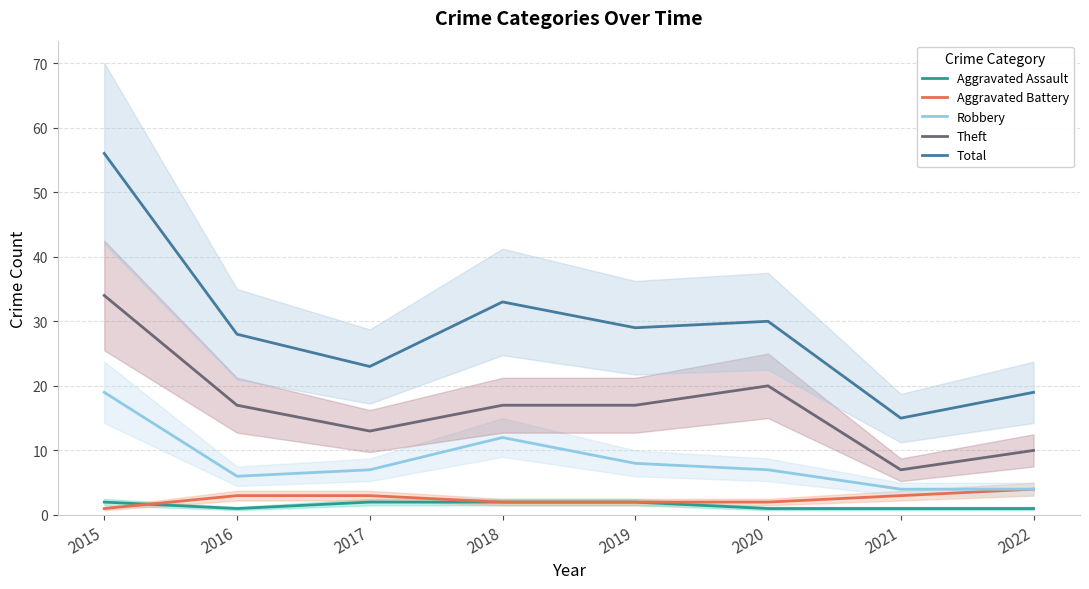

What is the sum of all Aggravated Battery values?

20